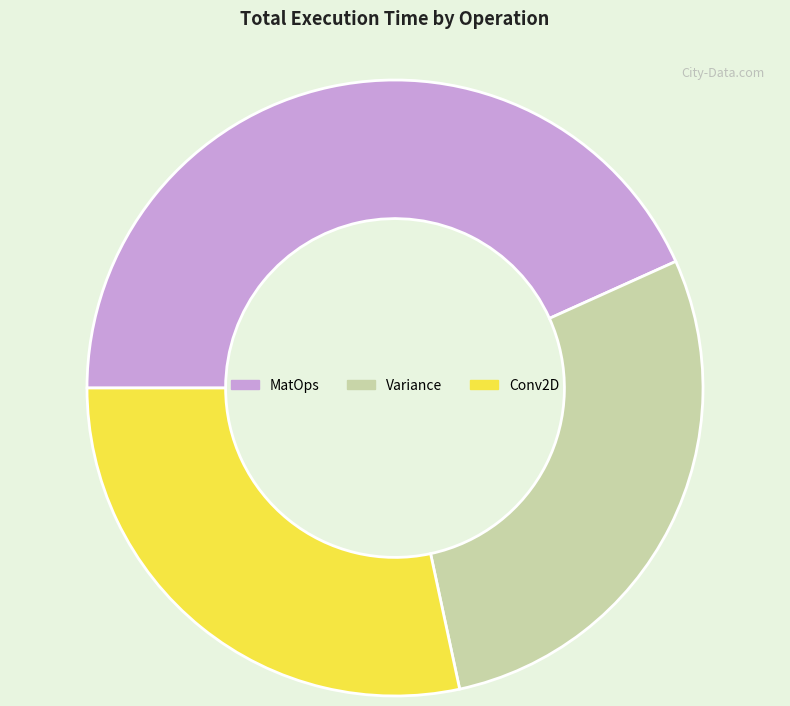

The Conv2D slice represents 28% of the pie. True or false?

True